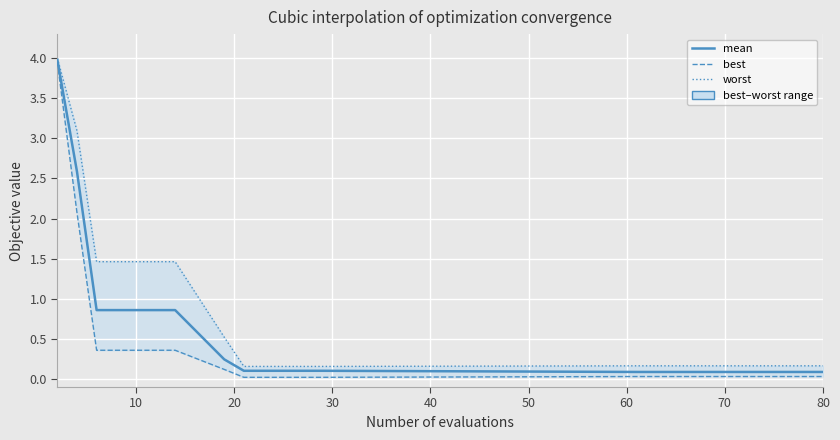

Reading left to right, extract all data points from this chart.

mean: 4.0	2.6	0.9	0.9	0.9	0.9	0.9	0.2	0.1	0.1	0.1	0.1	0.1	0.1	0.1	0.1	0.1	0.1	0.1	0.1
best: 4.0	2.1	0.4	0.4	0.4	0.4	0.4	0.1	0.0	0.0	0.0	0.0	0.0	0.0	0.0	0.0	0.0	0.0	0.0	0.0
worst: 4.0	3.1	1.5	1.5	1.5	1.5	1.5	0.5	0.2	0.2	0.2	0.2	0.2	0.2	0.2	0.2	0.2	0.2	0.2	0.2